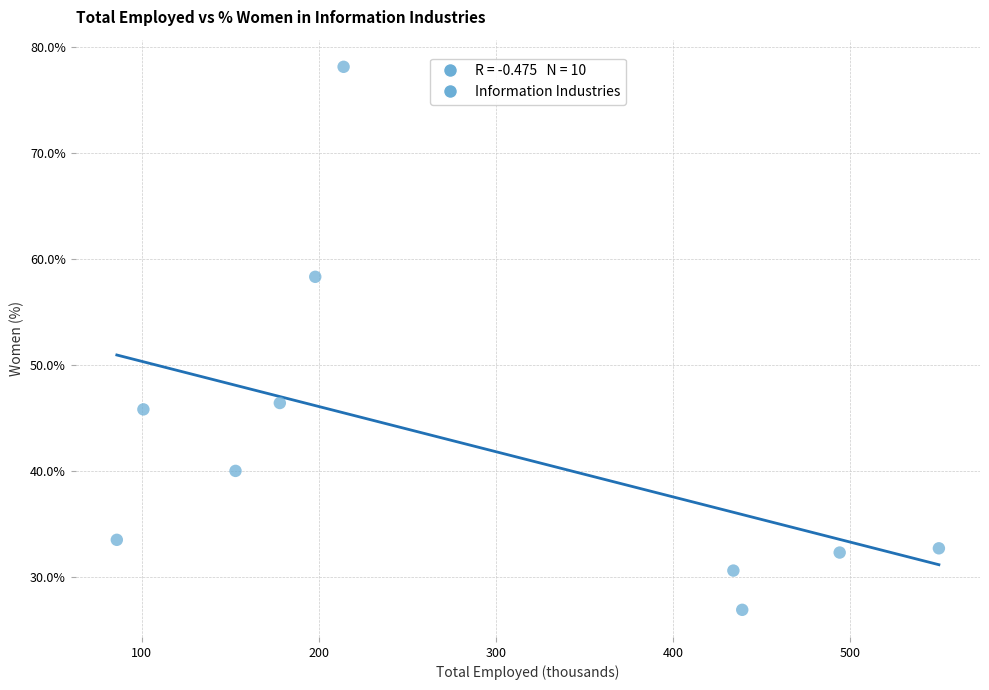

What Y value in the scatter plot is closest to 52?

46.4